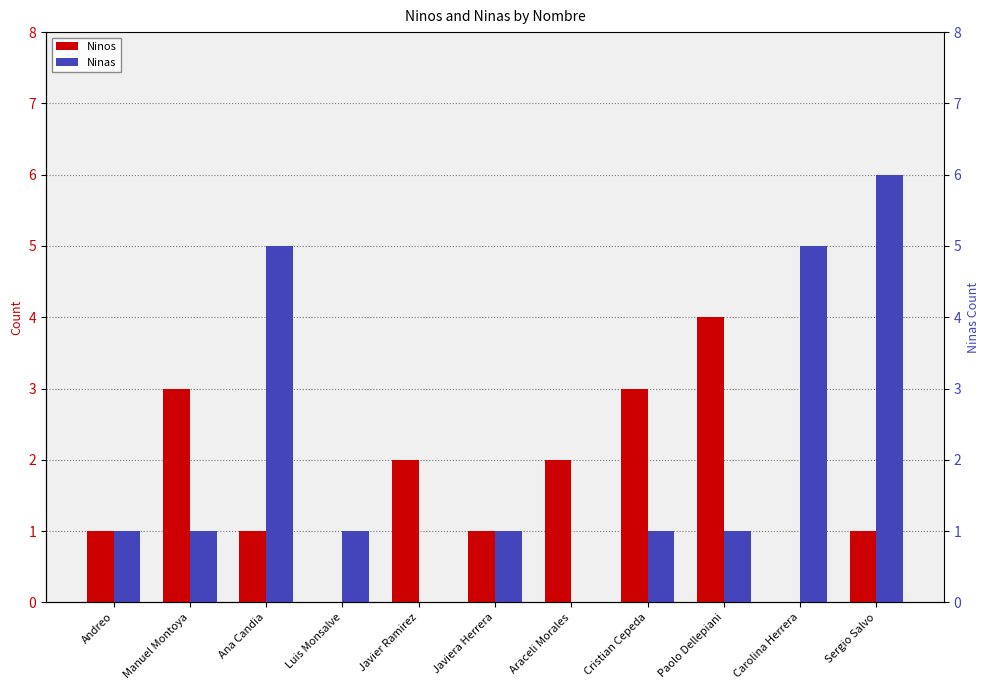

What is the difference between the highest and lowest values at Luis Monsalve?

1